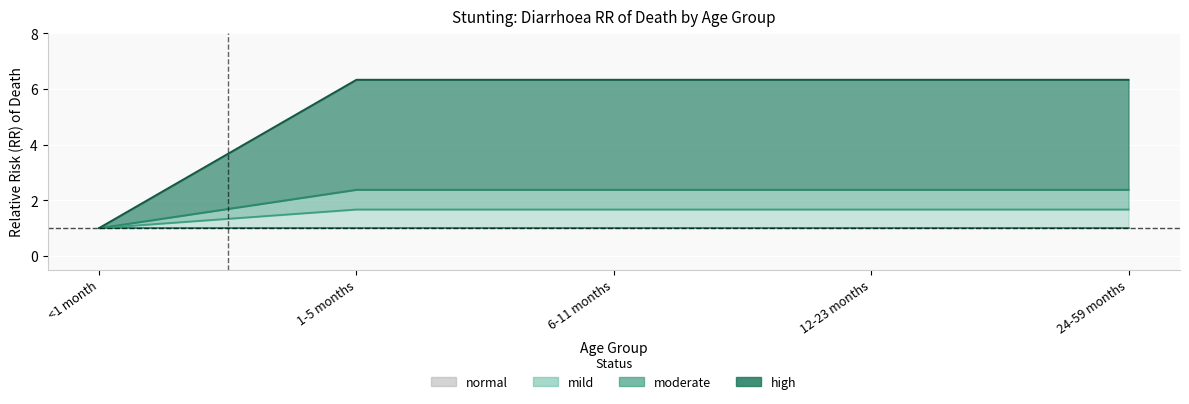

The mild series shows 1.7 at 1-5 months. True or false?

True